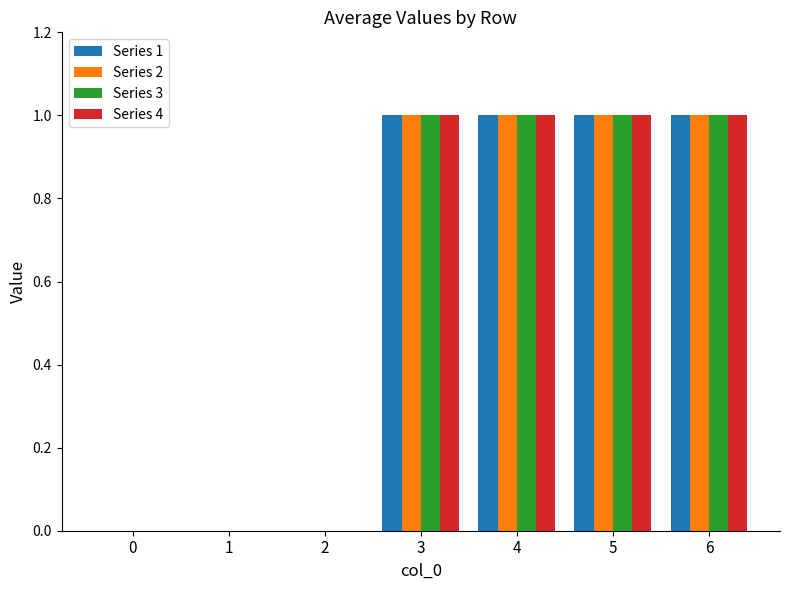

Reading right to left, what are all the values shown in this chart?

Series 1: 1	1	1	1	0	0	0
Series 2: 1	1	1	1	0	0	0
Series 3: 1	1	1	1	0	0	0
Series 4: 1	1	1	1	0	0	0